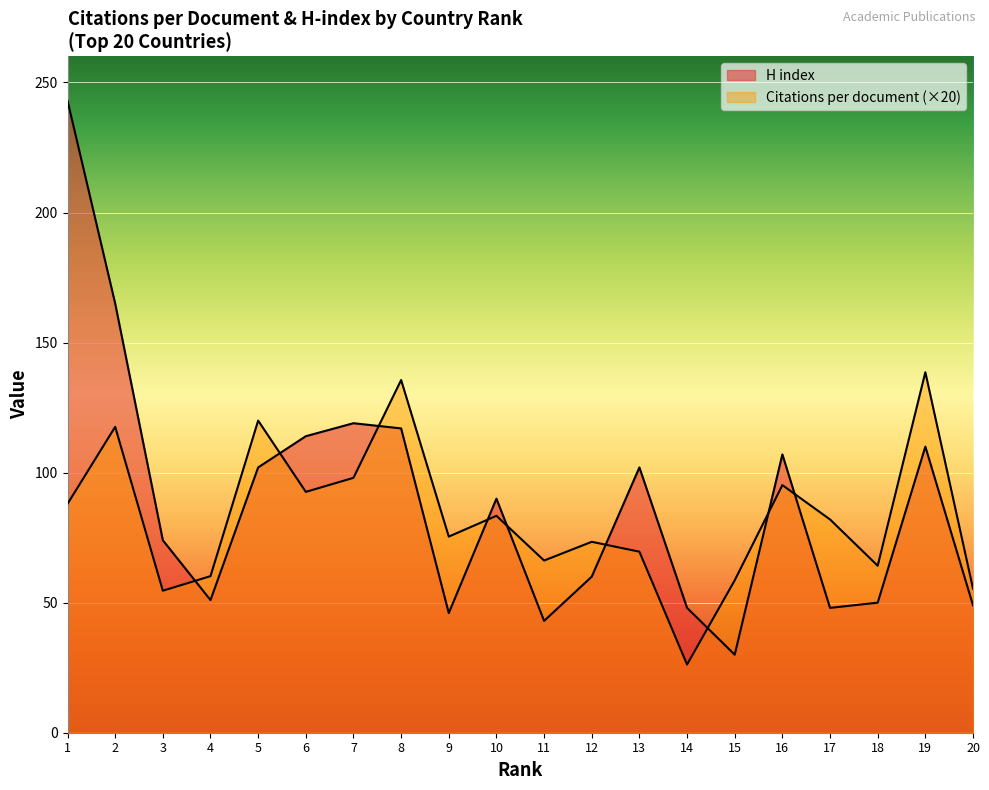

What is the value of the H index point at the 7th from the left?

119.0